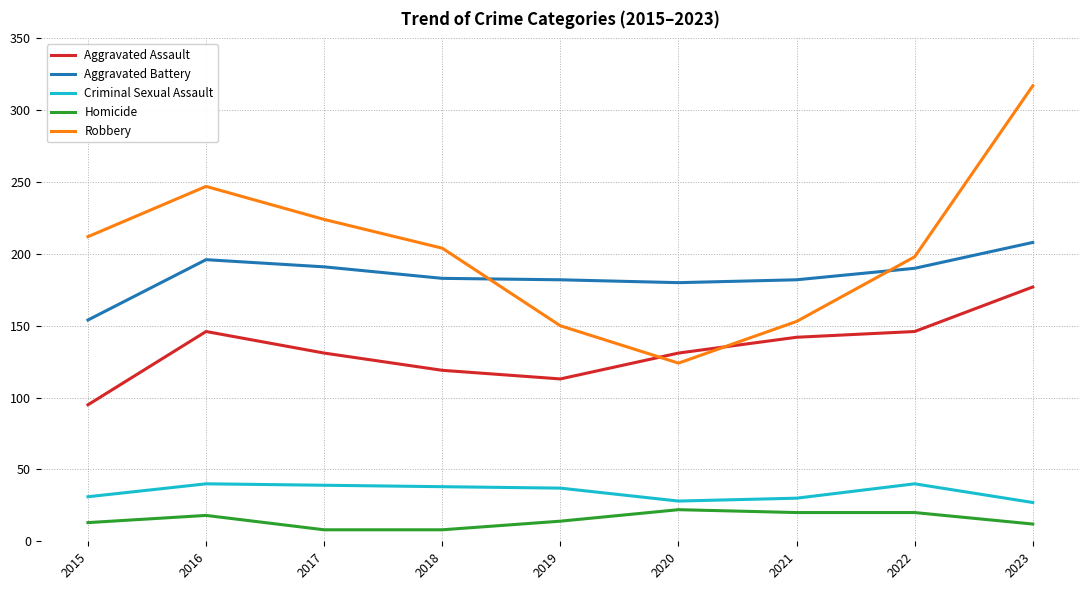

True or false: Criminal Sexual Assault has more than 1 points higher than both neighbors.

True